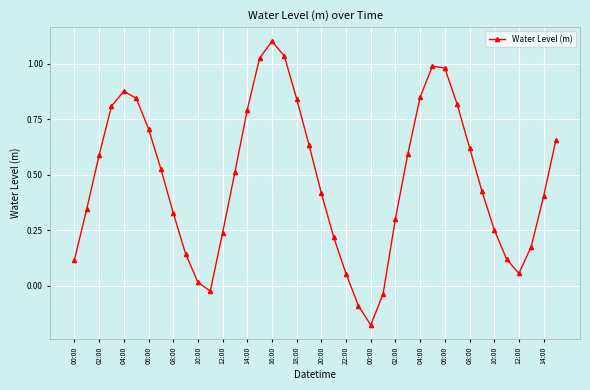

What is the difference between the maximum and minimum values?

1.3